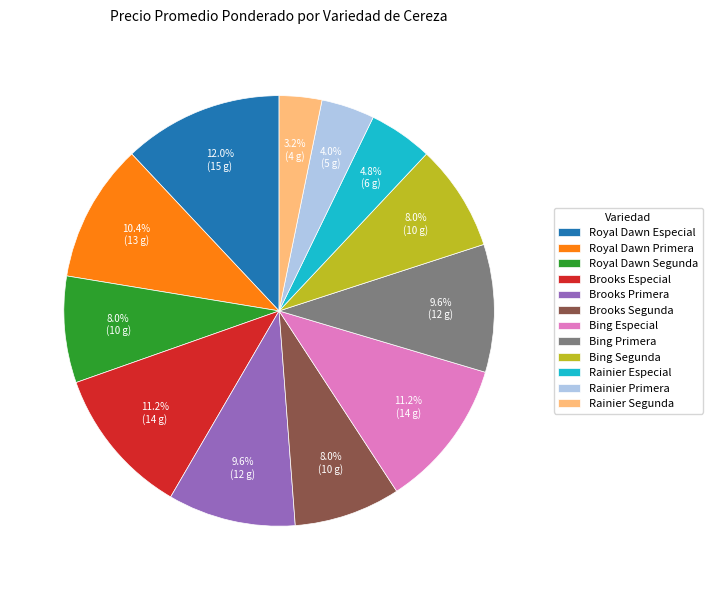

To the nearest percent, what is the difference between the Brooks Segunda and Rainier Primera slice percentages?

4%